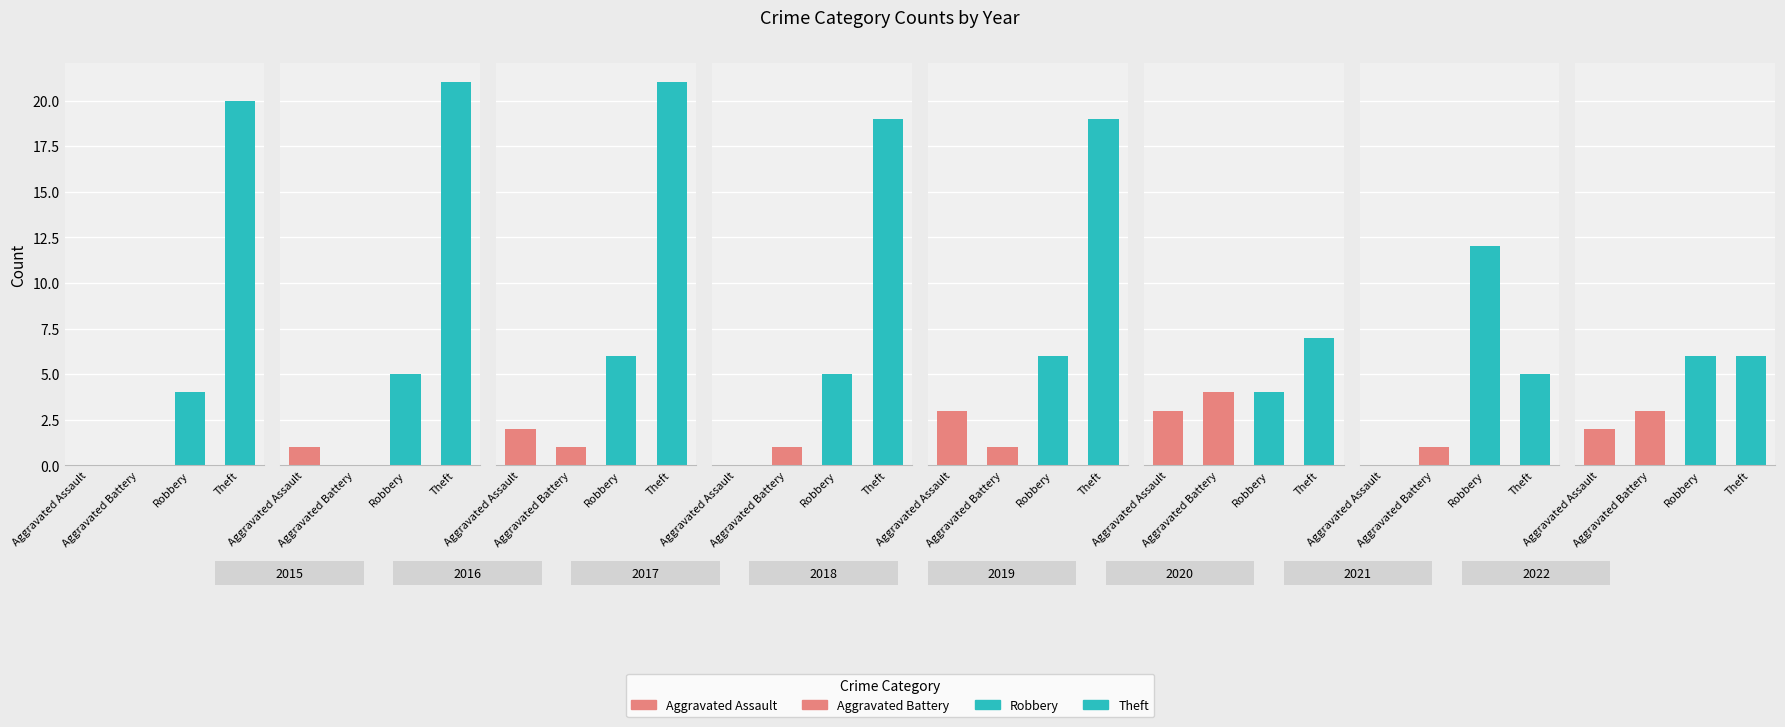

Between 2018 and 2021, which series saw the biggest shift?

Theft